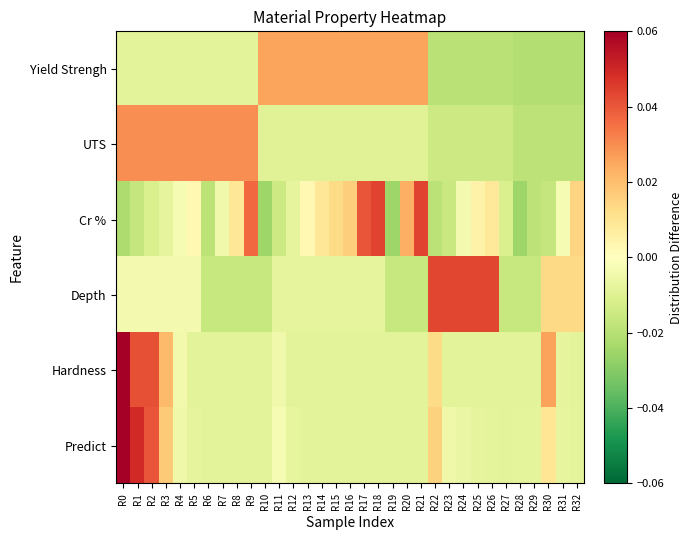

At how many categories does at least one series exceed 0?

30